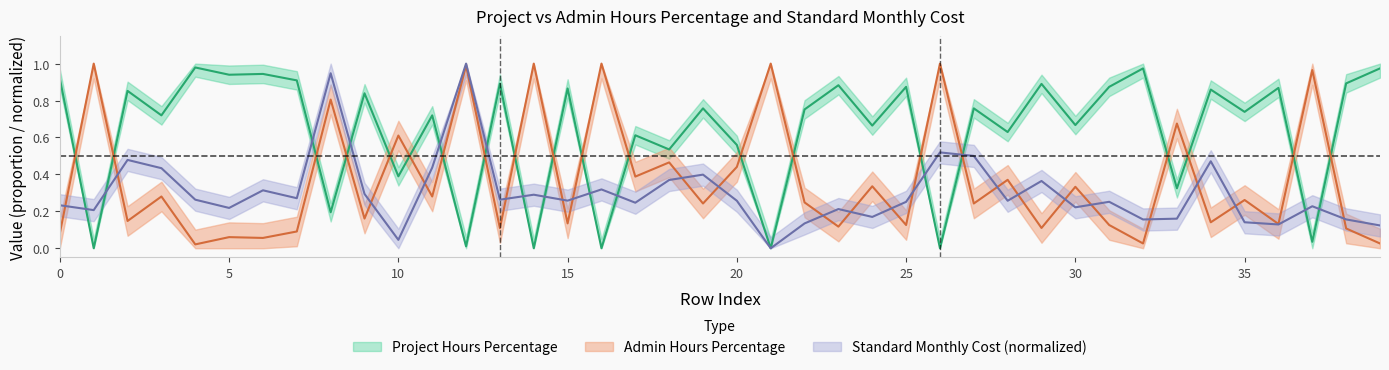

What is the difference between the maximum and minimum values in the Standard Monthly Cost series?

1.0